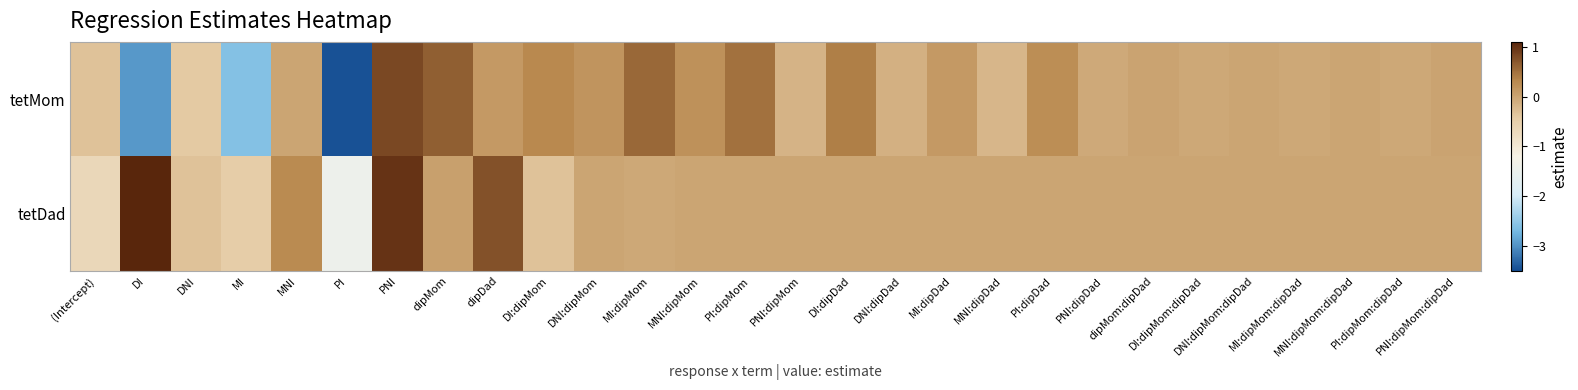

List the series in order of their peak value, lowest first.

tetMom, tetDad